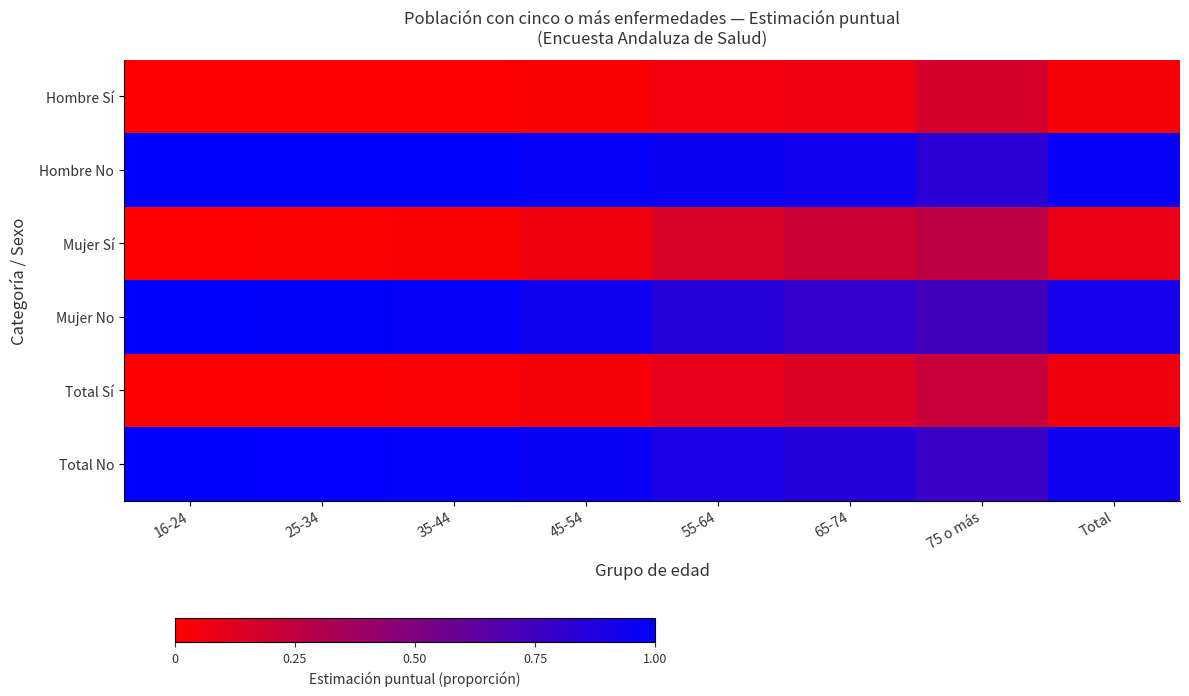

What is the difference between the highest and lowest values at Total?

0.9